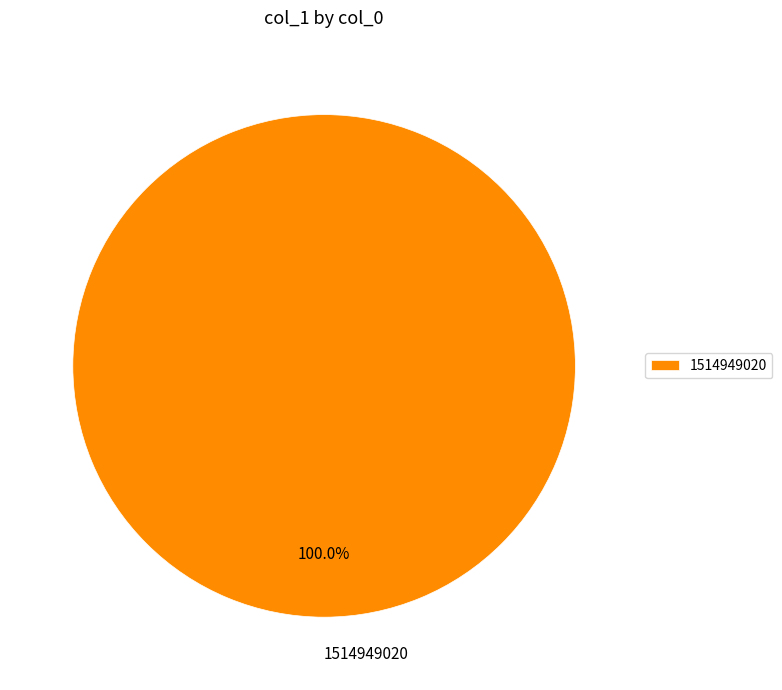

Which category accounts for the majority?

1514949020